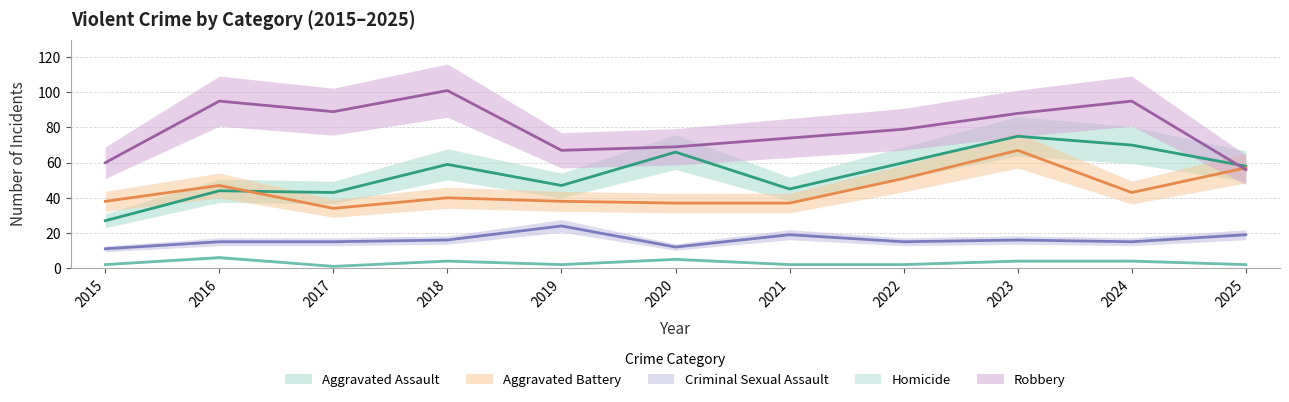

True or false: Homicide and Aggravated Battery intersect in this chart.

False